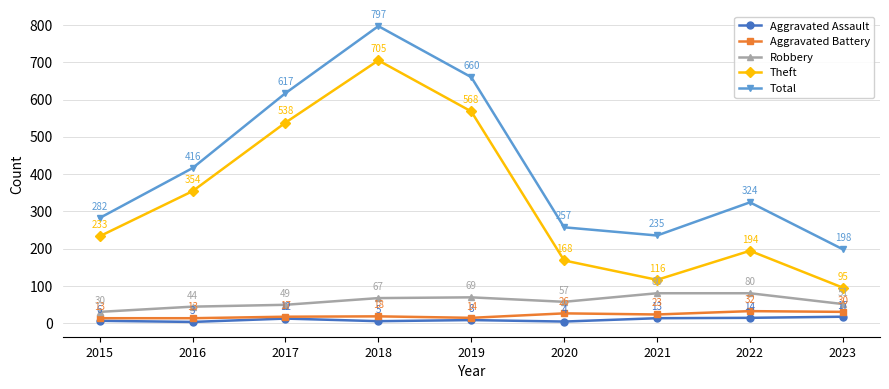

At which category does Theft reach its first local peak?

2018